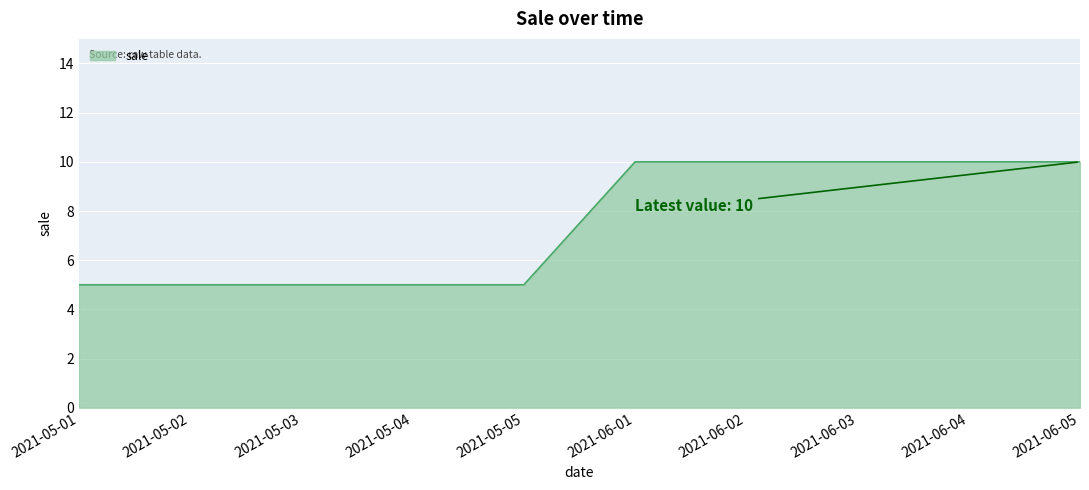

How many values are below 10?

5